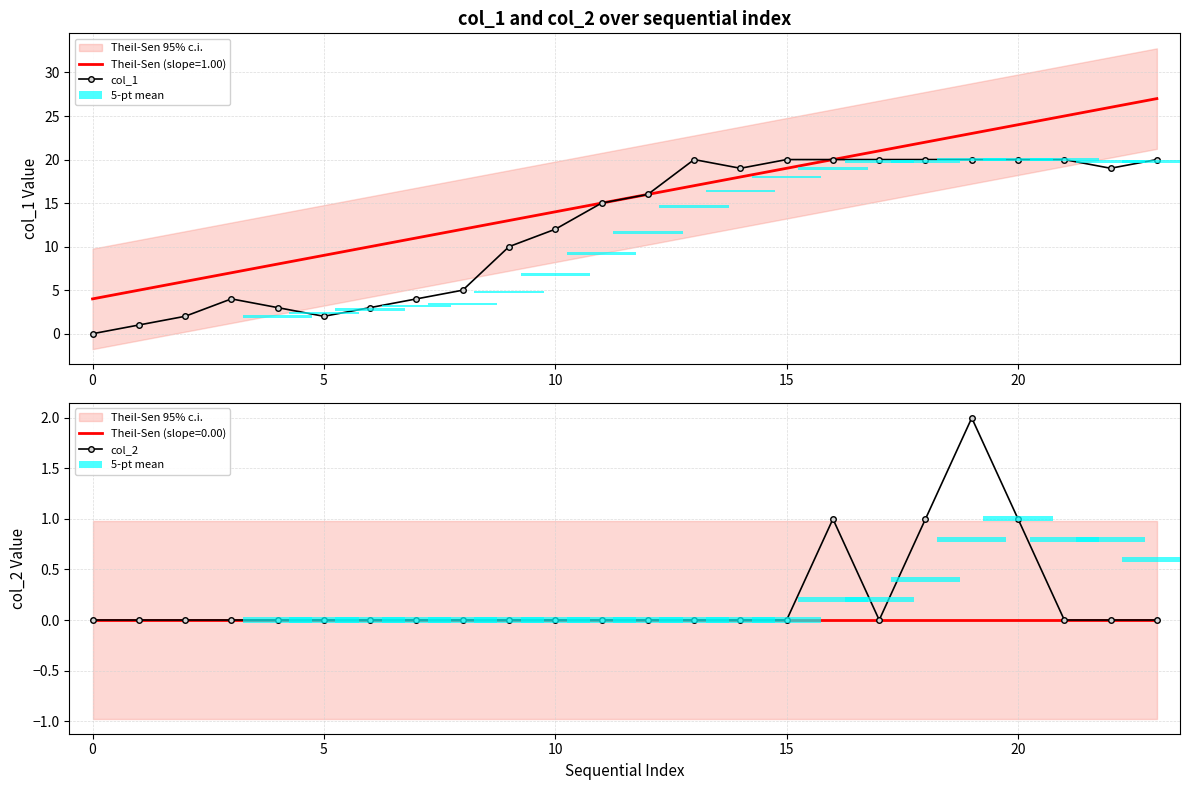

What is the label of the 15th bar from the left?

14